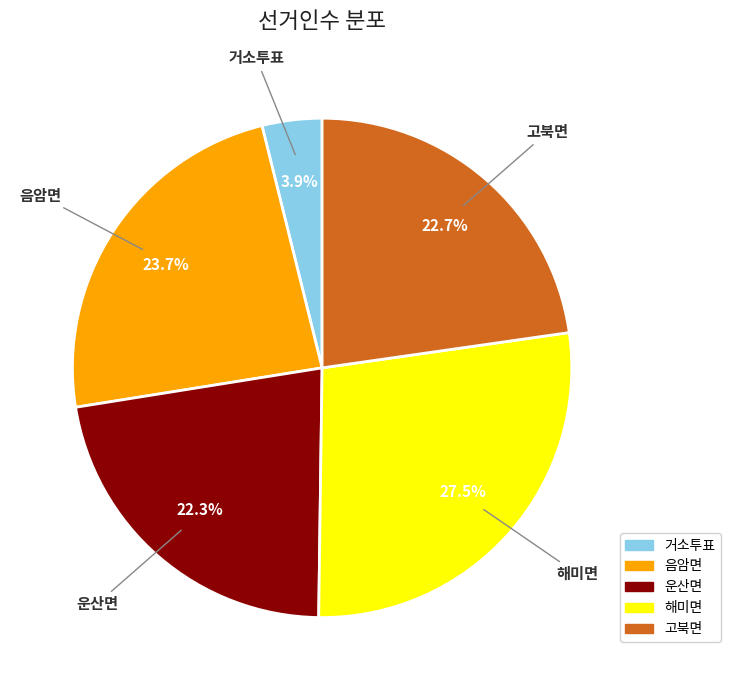

What percentage is the 거소투표 slice, to the nearest percent?

4%